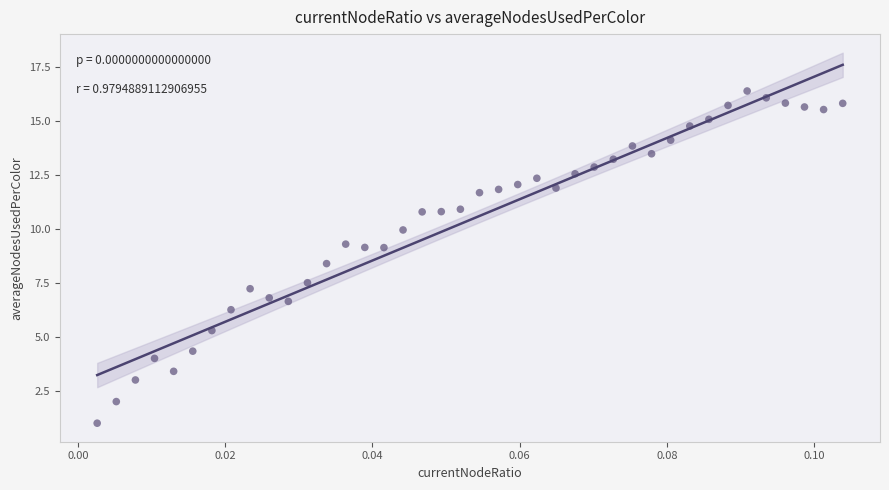

What is the range of Y values (max minus min)?

15.4